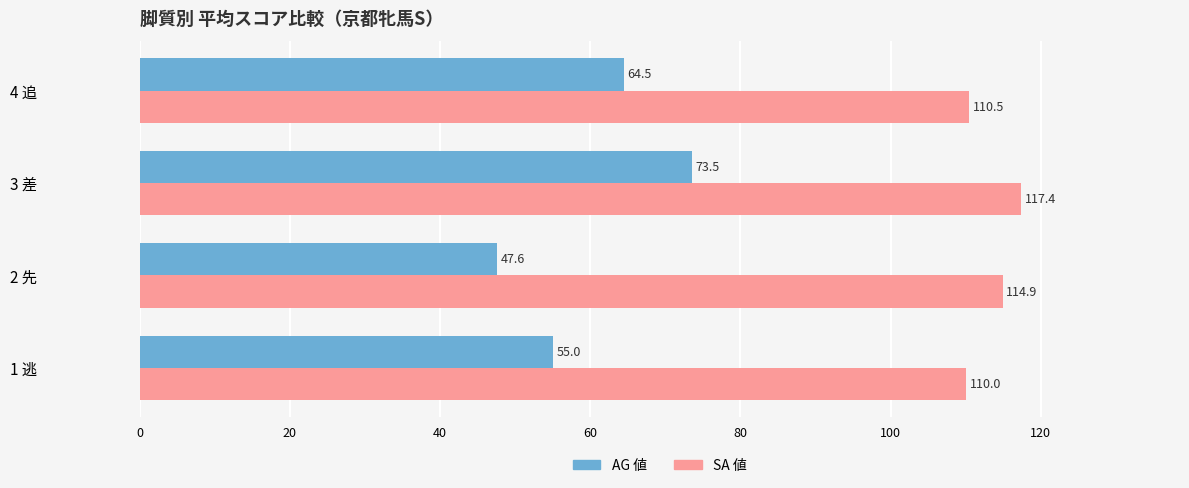

Rank the categories by AG 値 value from highest to lowest.

3 差, 4 追, 1 逃, 2 先